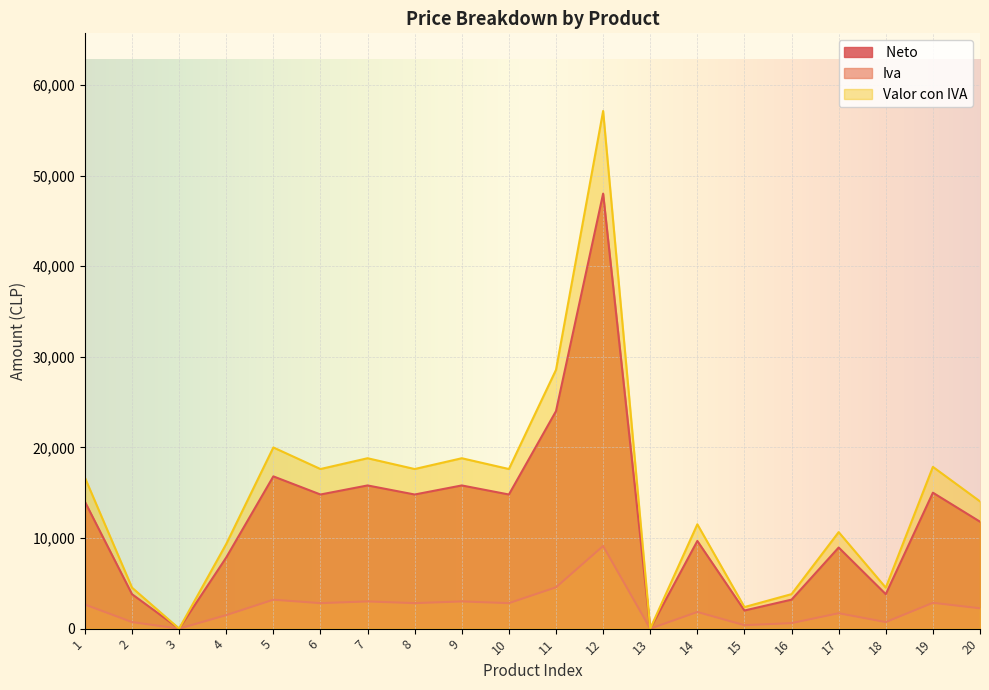

How many values in the  Neto  series exceed 14000?

9